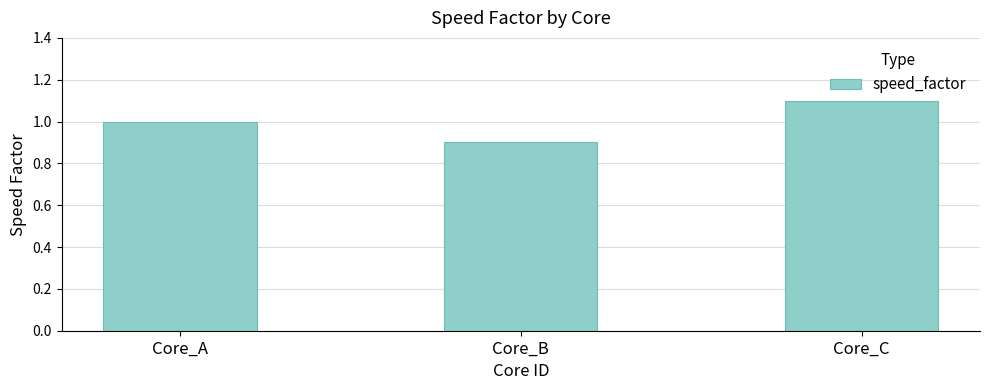

Are the bars grouped side by side (vs. stacked)?

No